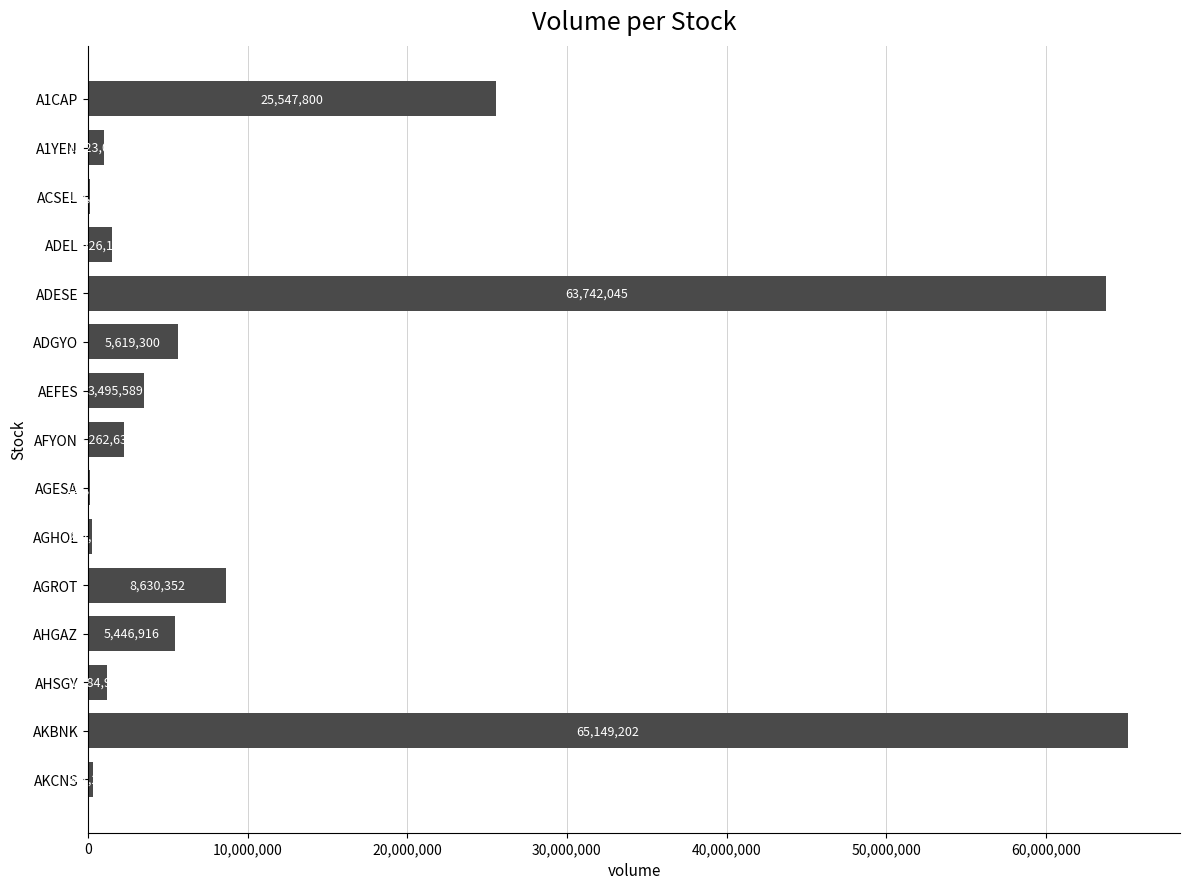

Reading bottom to top, what are all the values shown in this chart?

AKCNS=341210	AKBNK=65149202	AHSGY=1184913	AHGAZ=5446916	AGROT=8630352	AGHOL=262985	AGESA=127250	AFYON=2262632	AEFES=3495589	ADGYO=5619300	ADESE=63742045	ADEL=1526107	ACSEL=152772	A1YEN=1023035	A1CAP=25547800